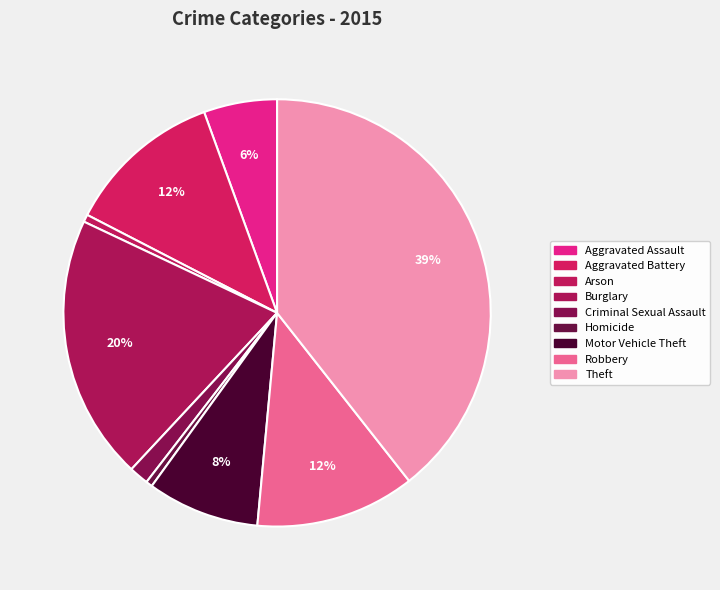

How many slices are in this pie chart?

9